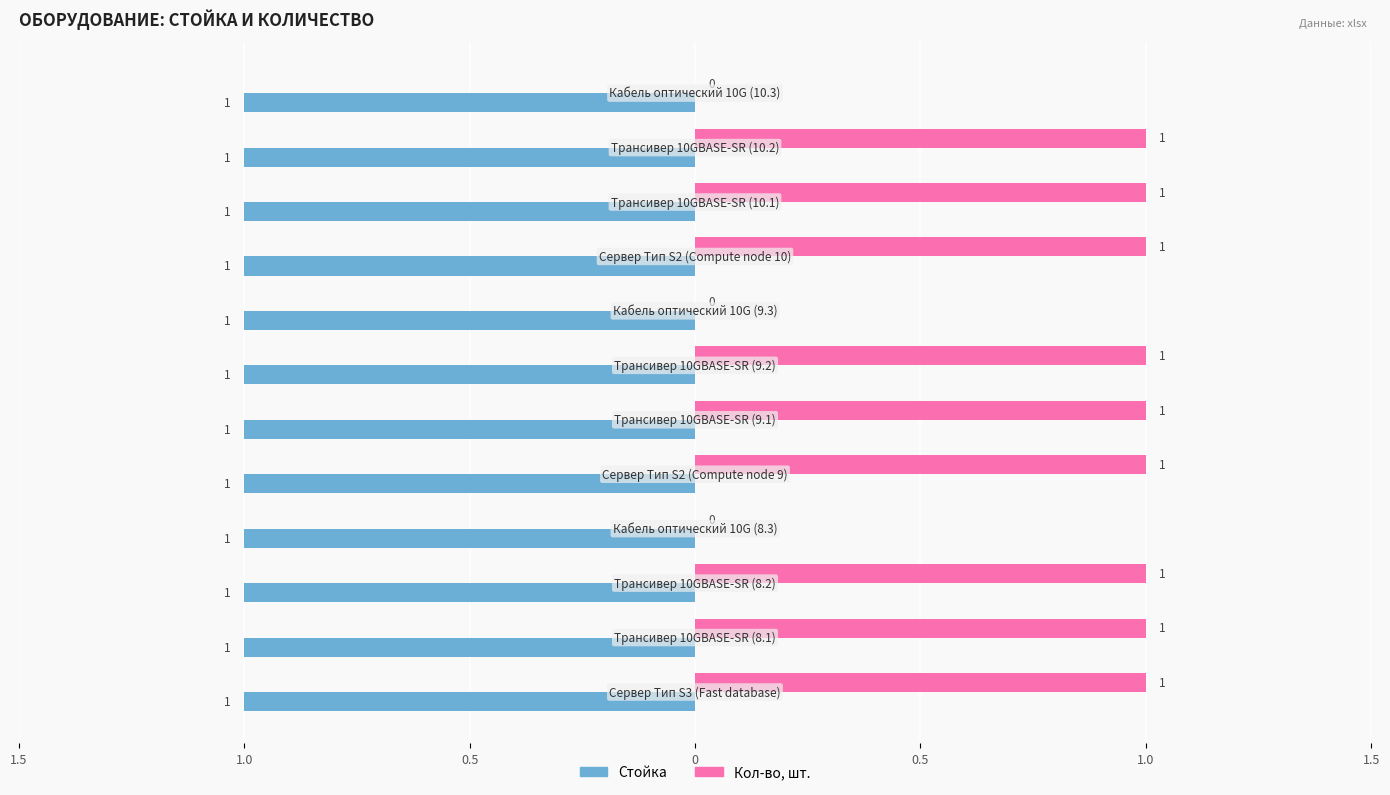

Which series has the largest range (max minus min)?

Кол-во, шт.